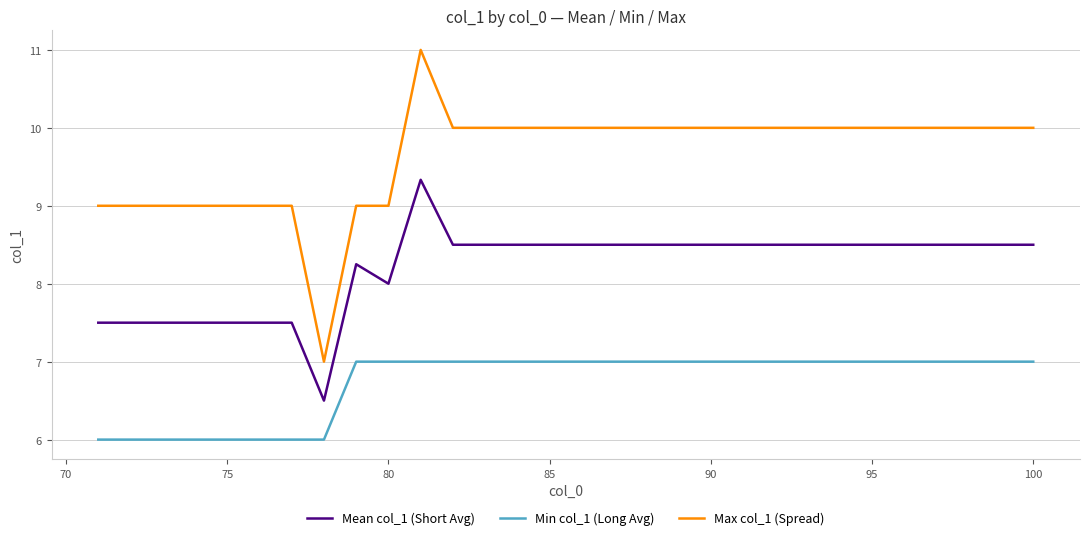

At how many categories does at least one series exceed 8?

29